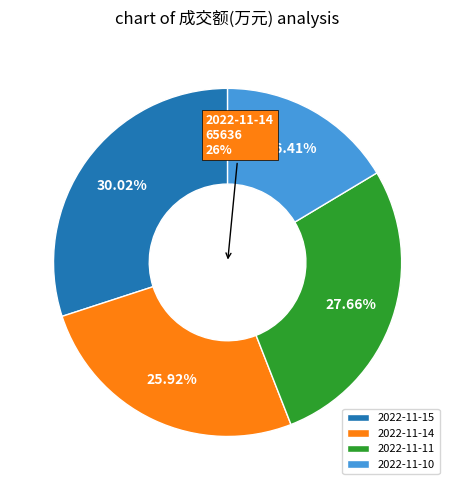

What percentage is NOT represented by 2022-11-10?

83.6%